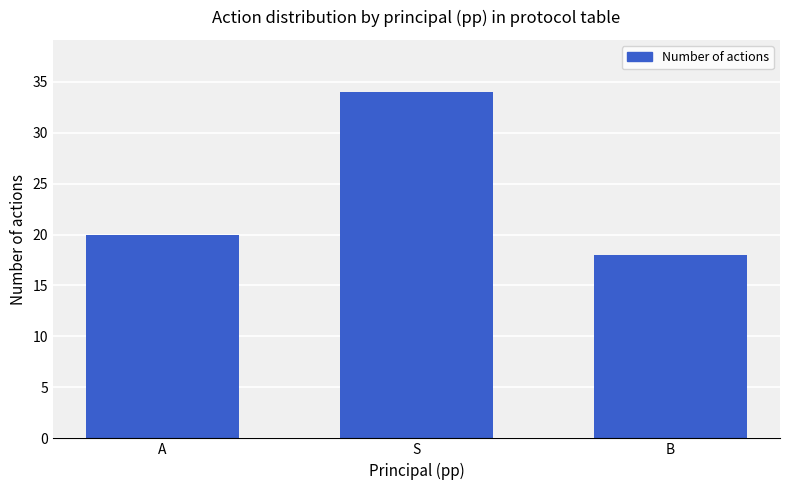

What value does the data have at A?

20